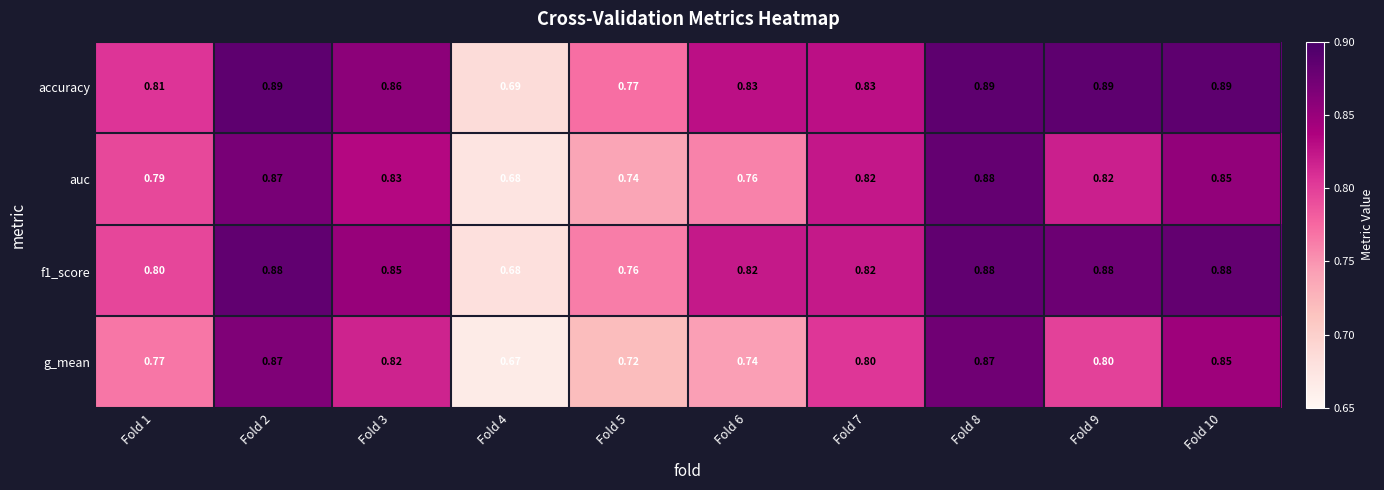

Is the value of accuracy at Fold 4 greater than the value of g_mean at Fold 7?

No